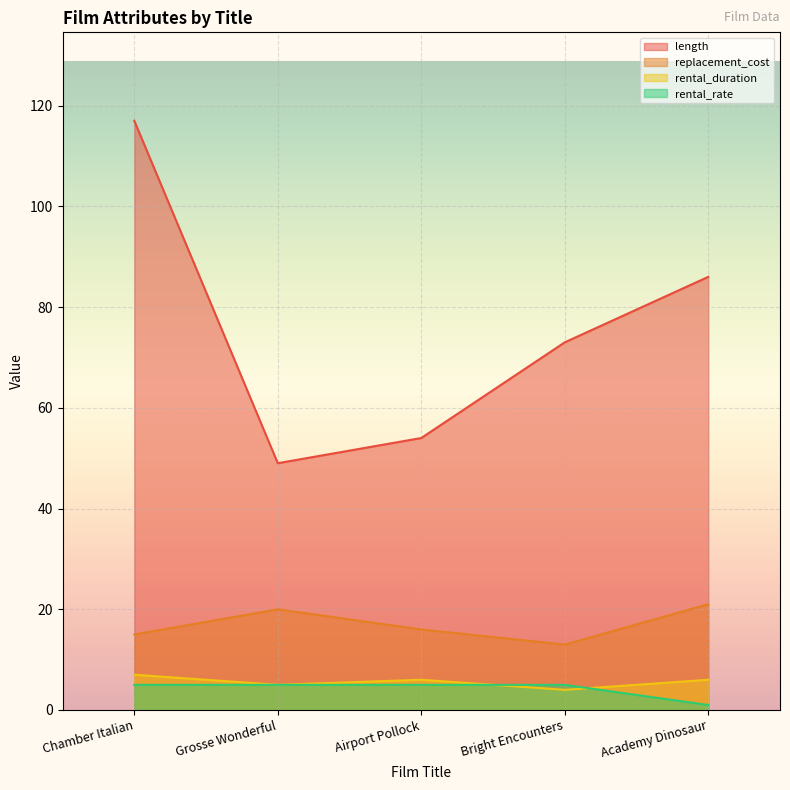

Does the chart display data point markers on the line(s)?

No